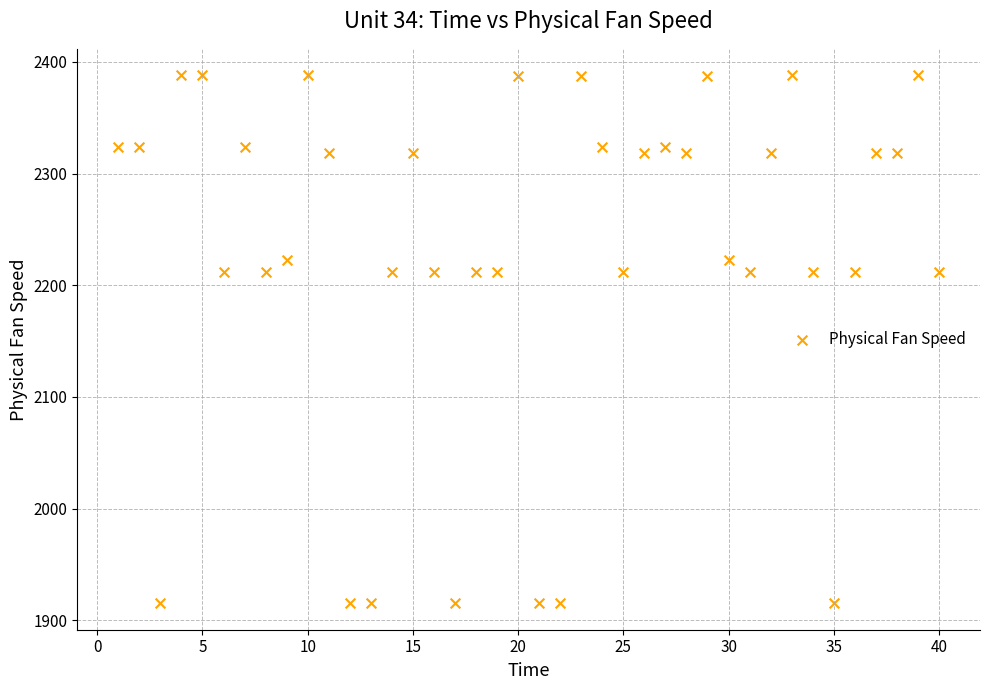

What is the range of X values (max minus min)?

39.0